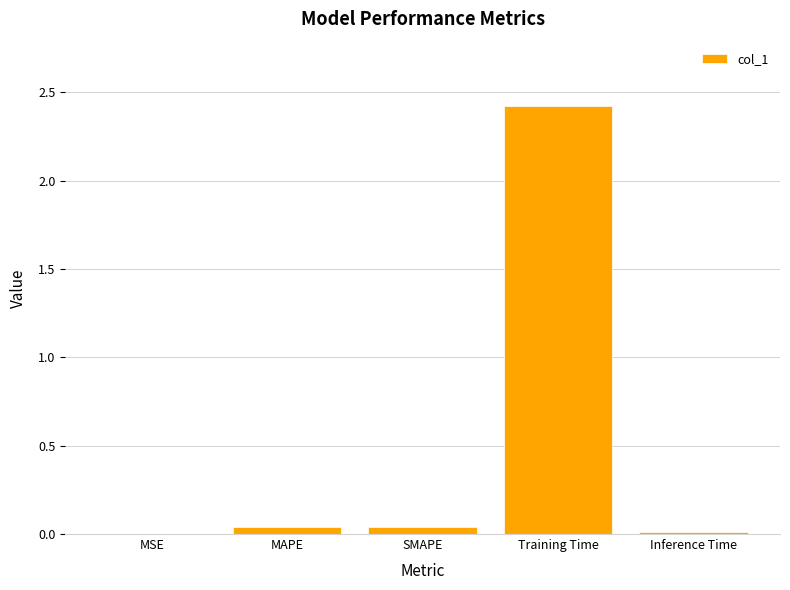

What is the sum of all values?

2.5